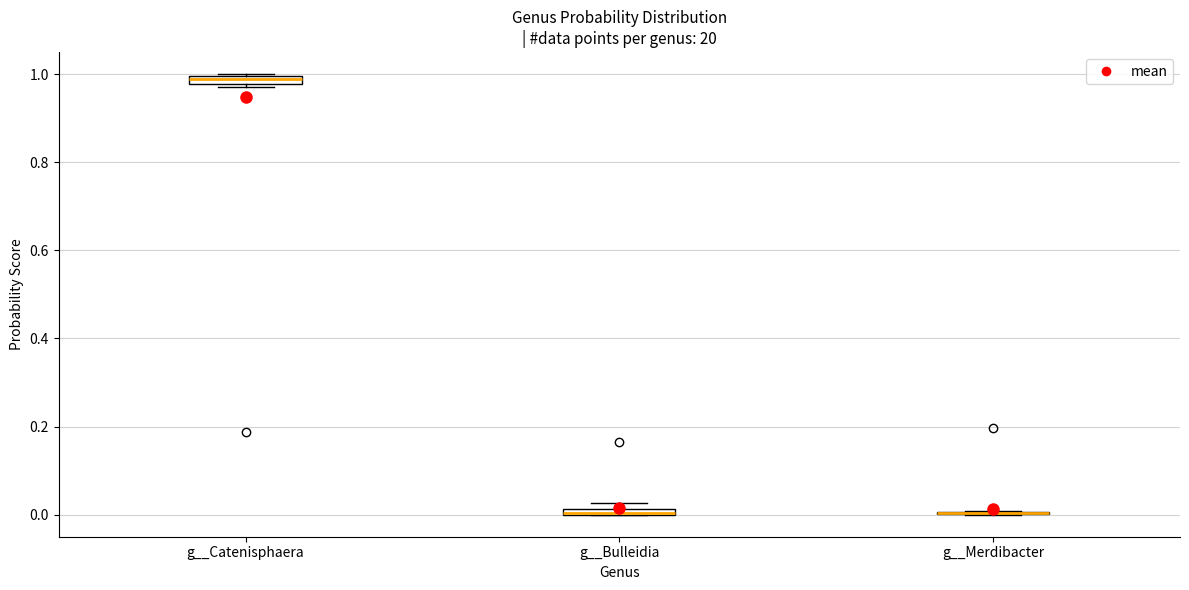

Where is the lower edge of the box for g__Catenisphaera on the y-axis? The values are not printed on the chart, so give them approximately, as read against the axis.

0.98